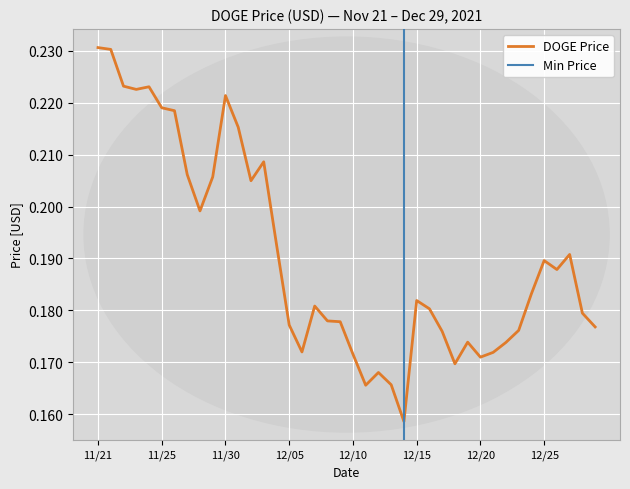

Which category has the highest value across all series?

11/21